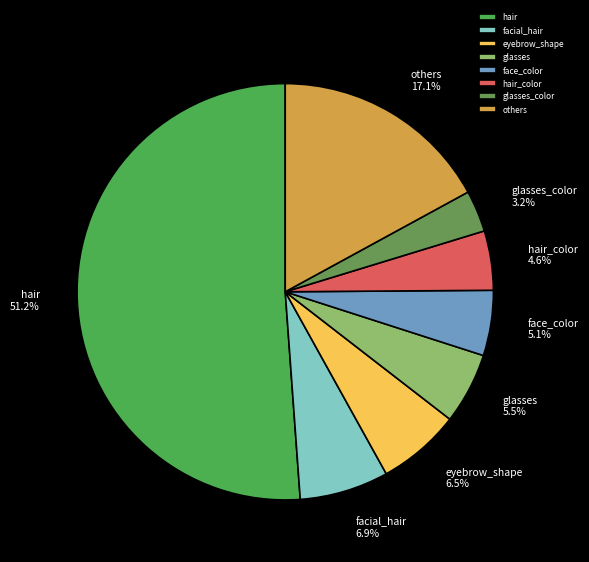

Which slice is the smallest?

glasses_color